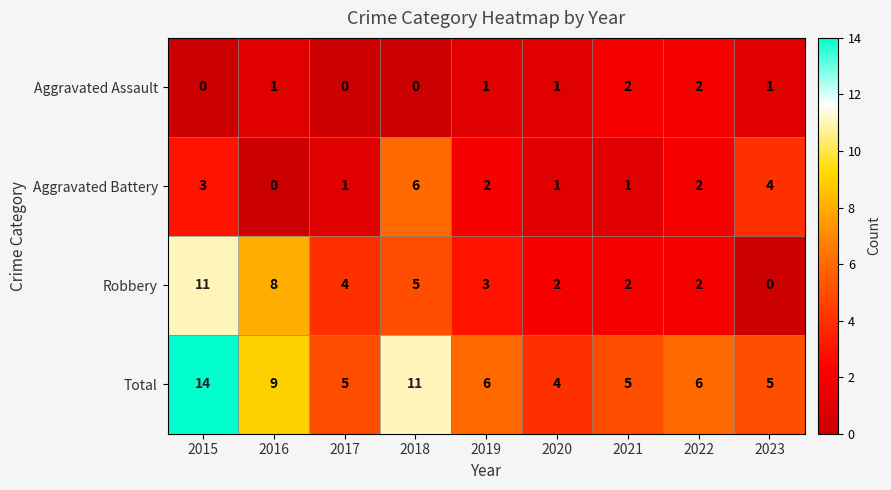

List the series in order of their peak value, lowest first.

Aggravated Assault, Aggravated Battery, Robbery, Total